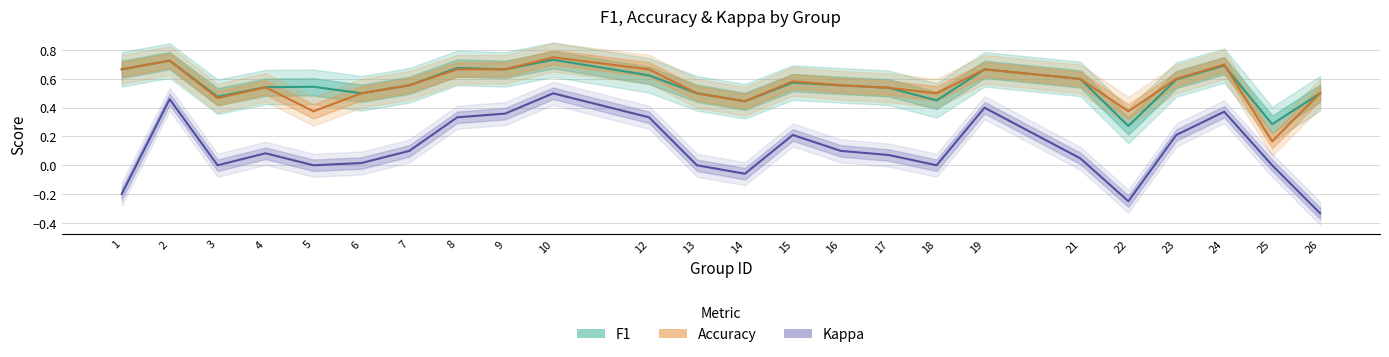

True or false: f1 has a value of 1.2 at 10.

False